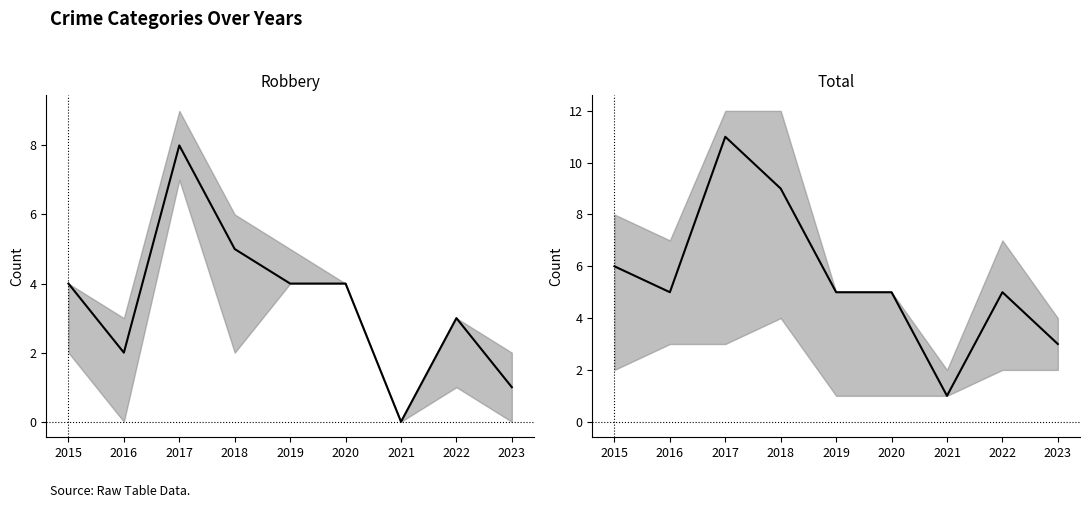

Reading right to left, what are all the values shown in this chart?

Robbery: 1	3	0	4	4	5	8	2	4
Total: 3	5	1	5	5	9	11	5	6